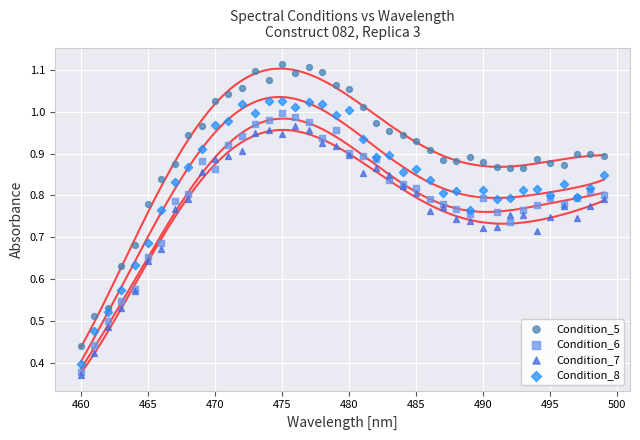

Which series has the widest spread of Y values?

Condition_5